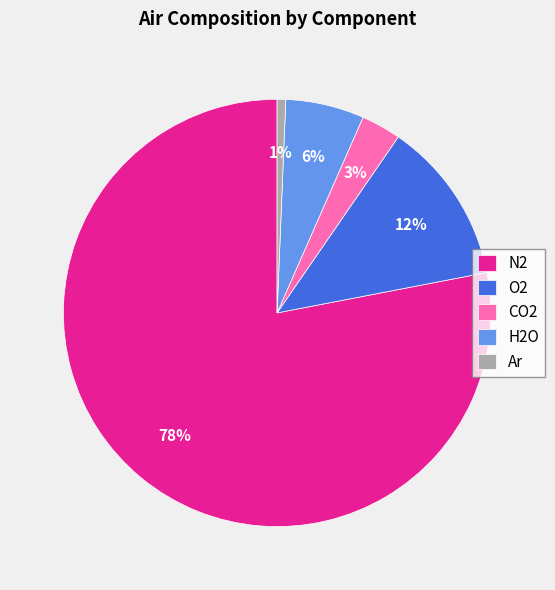

How many slices are in this pie chart?

5